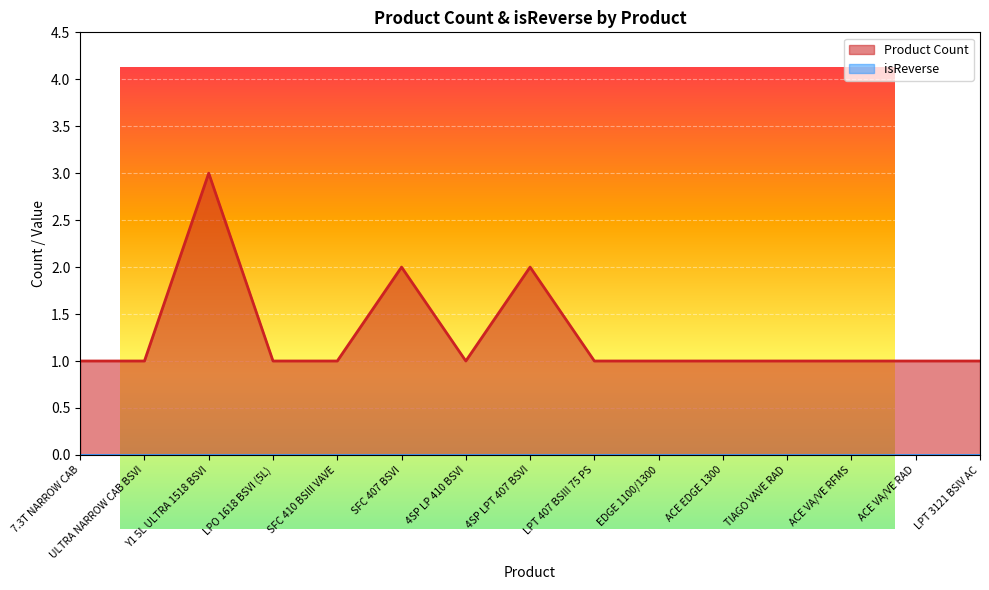

Count the values in the range 1 to 2.

14